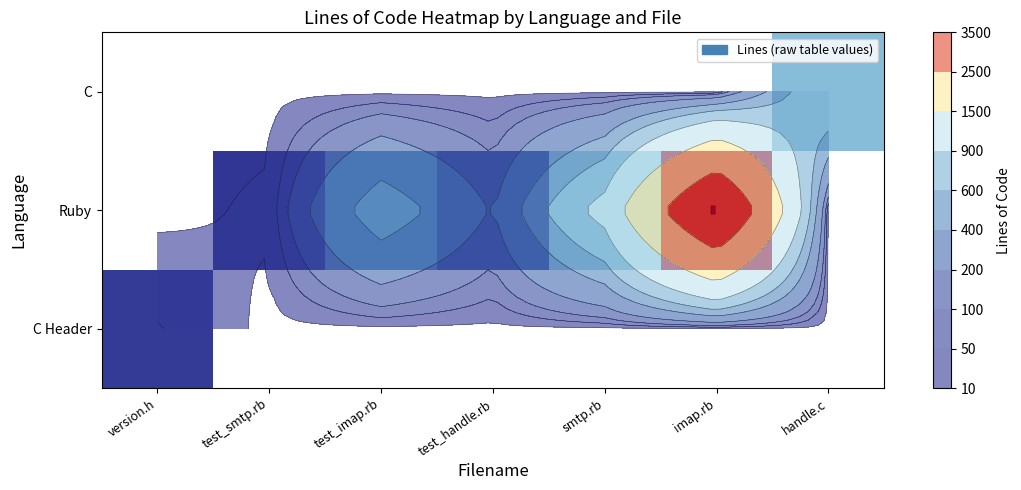

Is it true that Ruby equals 103.5 at test_handle.rb?

False